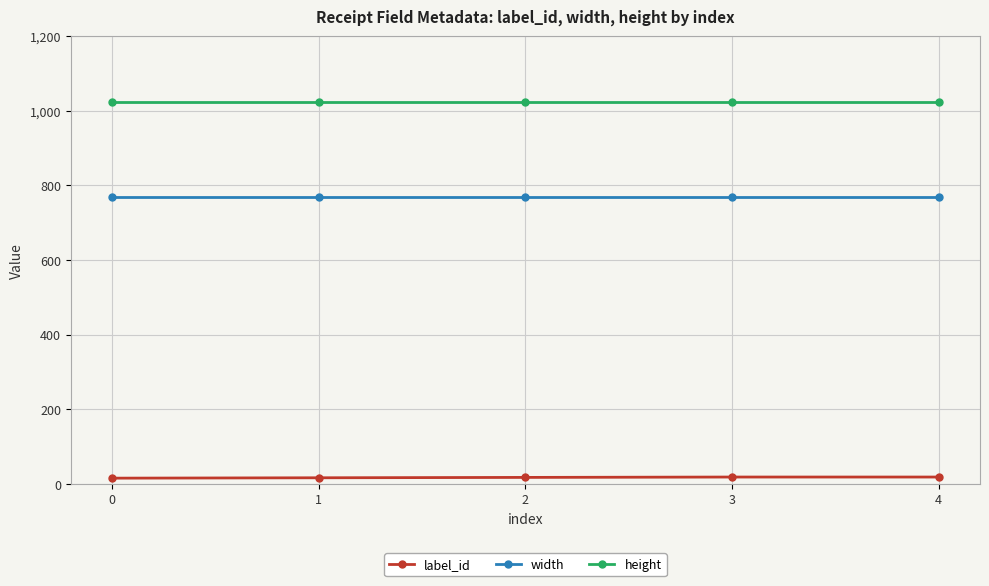

Does the chart display data point markers on the line(s)?

Yes